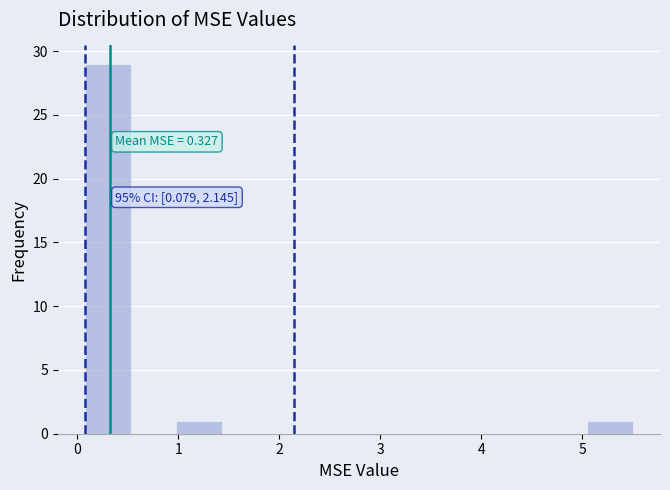

Over which range of the x-axis is the bar tallest?

0.1 to 0.5